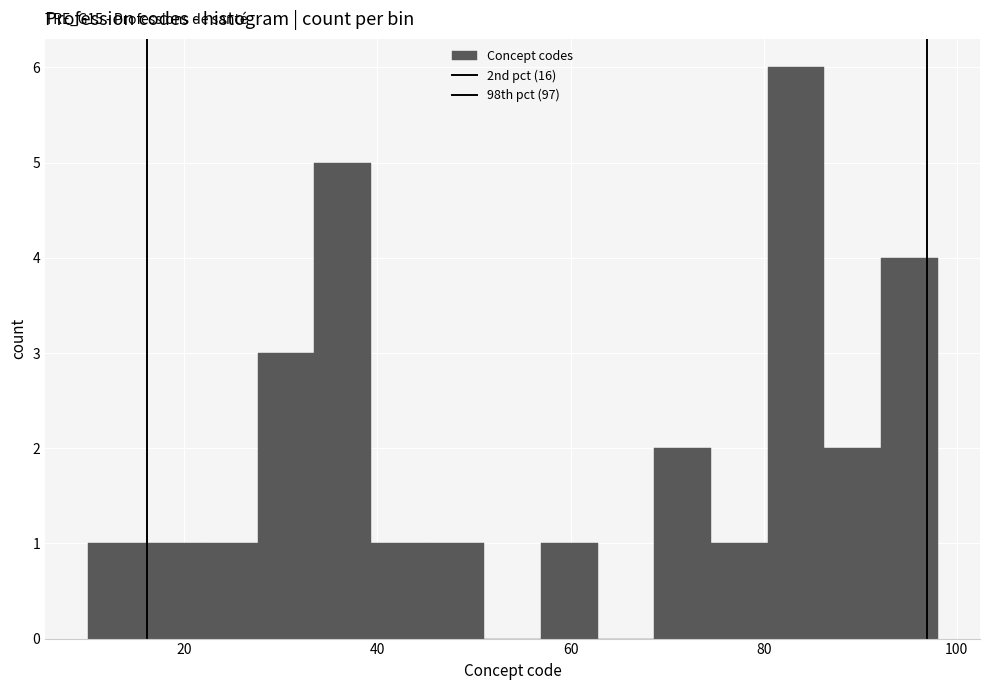

Read against the x-axis, roughly where is the centre of the tallest bar?

84